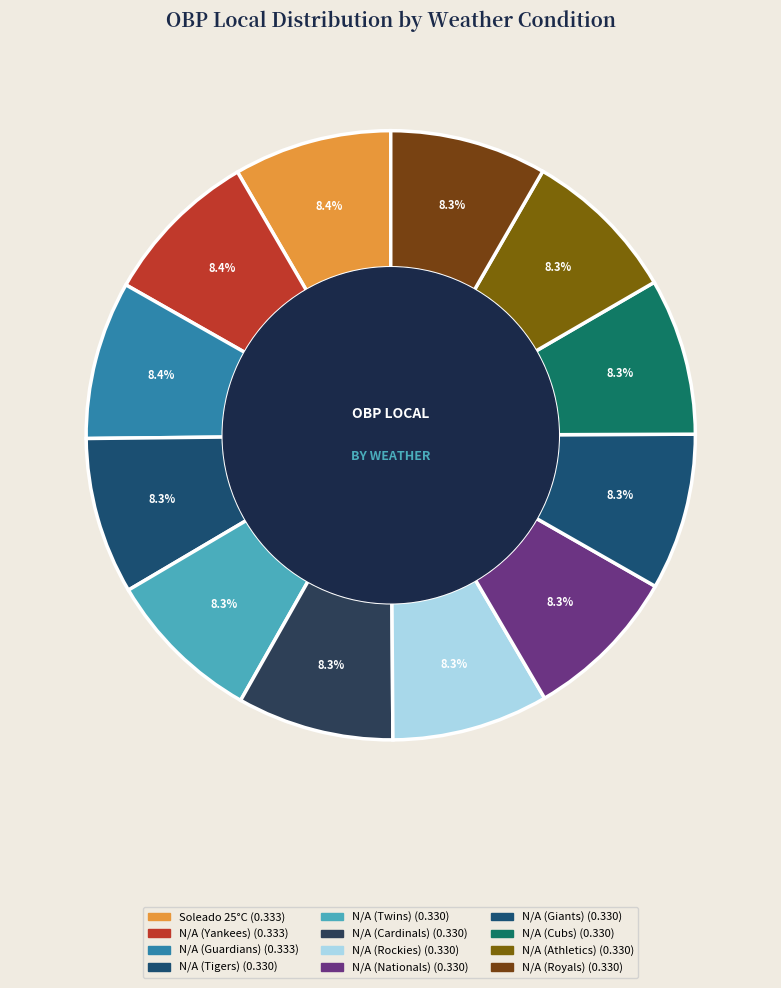

To the nearest percent, what percentage of the pie is N/A (Giants)?

8%